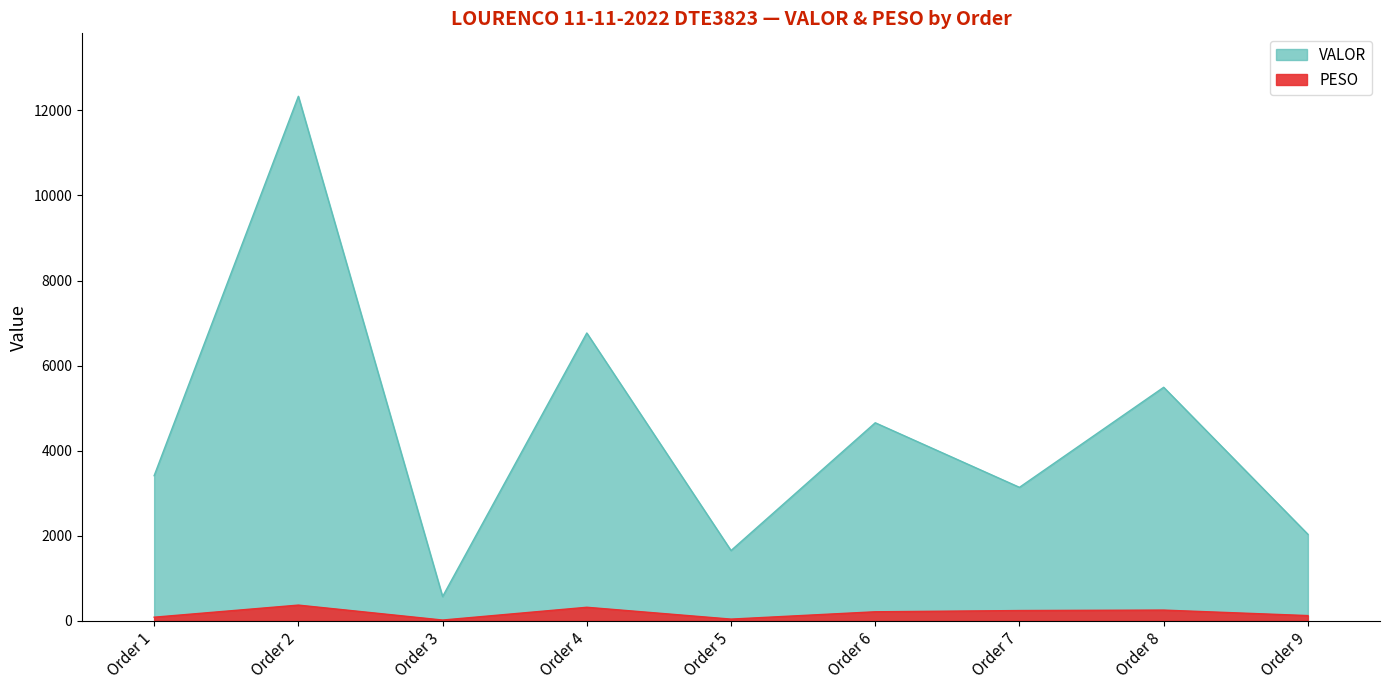

What is the difference between the highest and lowest values at Order 7?

2896.0